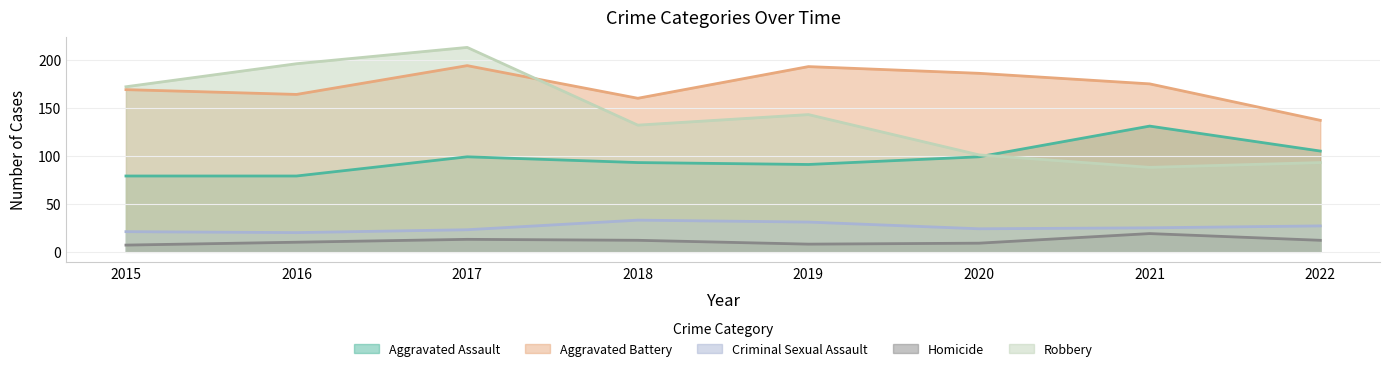

The value of Criminal Sexual Assault at 2020 is 9. True or false?

False